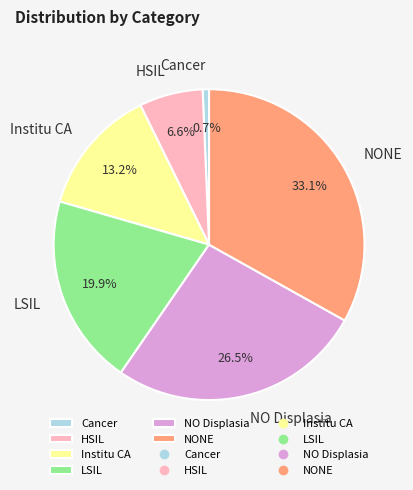

To the nearest percent, what is the difference between the LSIL and Institu CA slice percentages?

7%